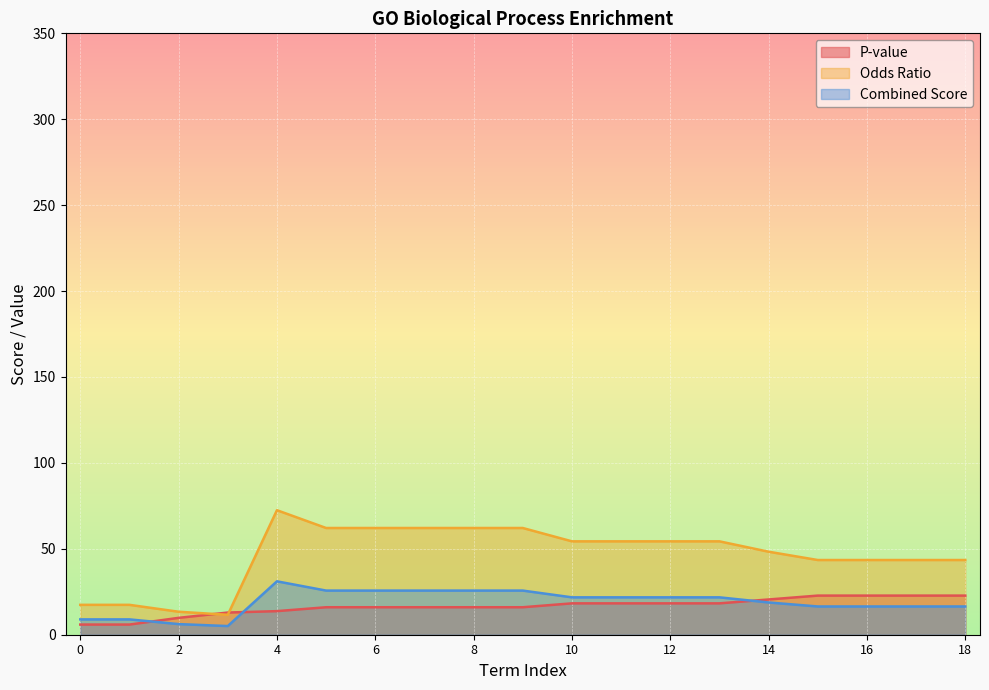

What is the difference between the second highest and second lowest values in the Combined Score series?

19.5